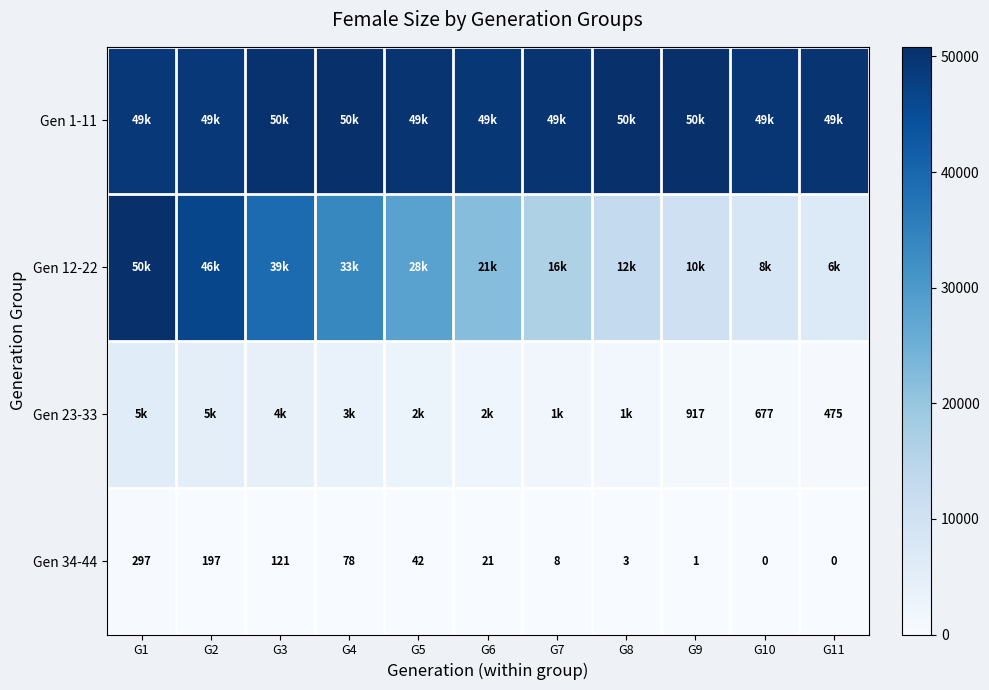

What is the difference between the second highest and minimum values in the Gen 34-44 series?

197